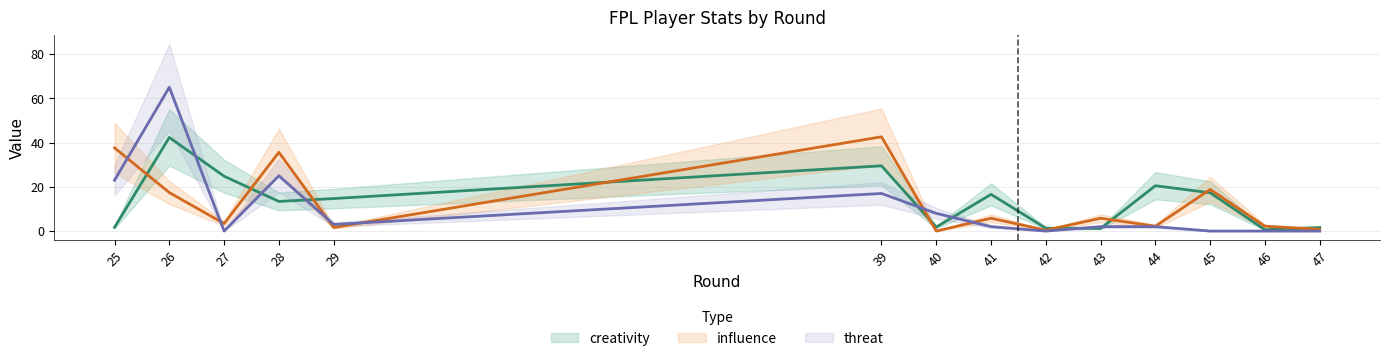

Reading left to right, list all the values displayed in this chart.

creativity: 25=1.7	26=42.3	27=24.8	28=13.4	29=14.7	39=29.5	40=1.8	41=16.6	42=1.3	43=1.2	44=20.5	45=17.3	46=0.6	47=1.6
influence: 25=37.6	26=17.4	27=3.4	28=35.6	29=1.6	39=42.6	40=0.0	41=5.8	42=0.4	43=5.8	44=2.2	45=18.8	46=2.2	47=0.8
threat: 25=23.0	26=65.0	27=0.0	28=25.0	29=3.0	39=17.0	40=8.0	41=2.0	42=0.0	43=2.0	44=2.0	45=0.0	46=0.0	47=0.0